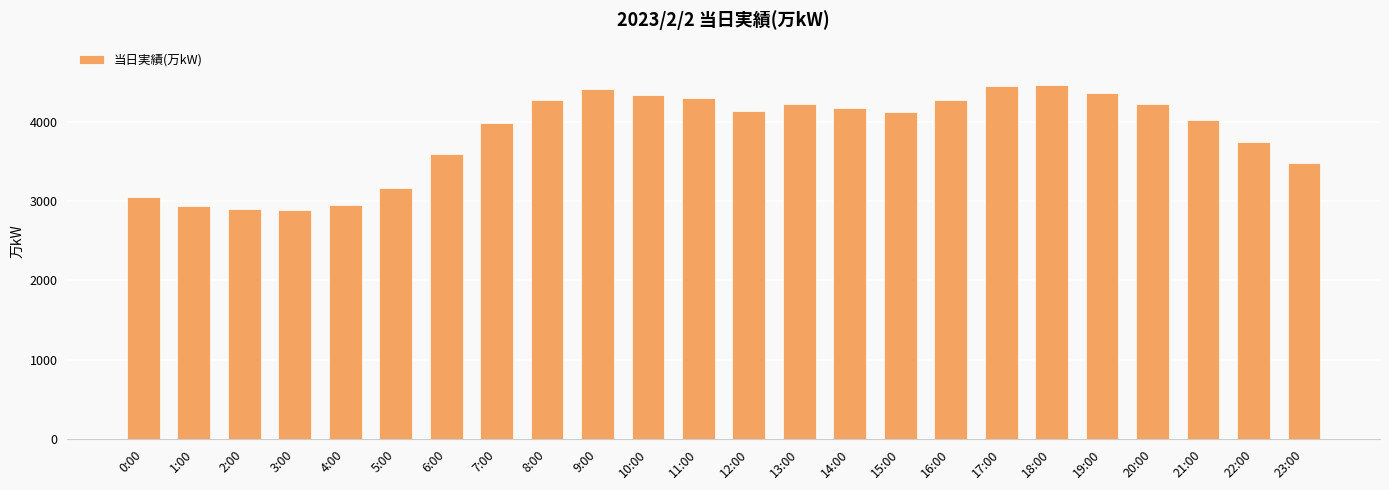

What is the difference between the second highest and second lowest values?

1558